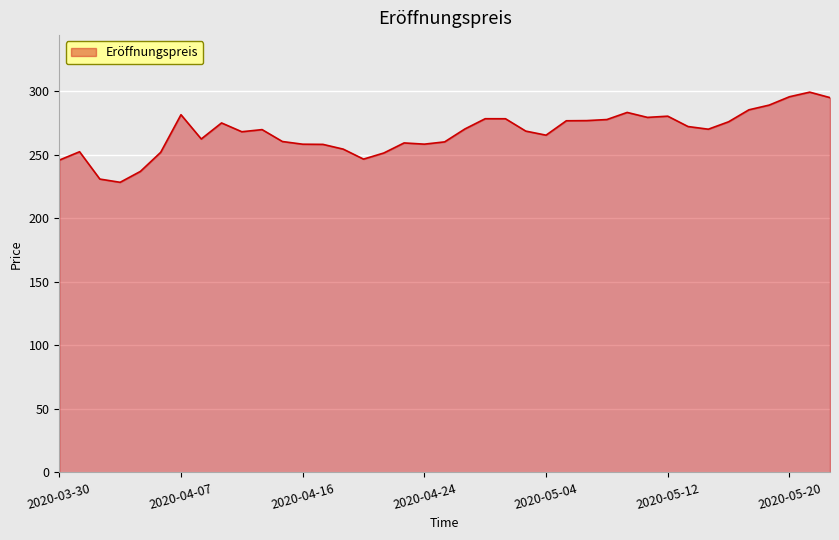

What is the minimum value shown in the chart?

228.4